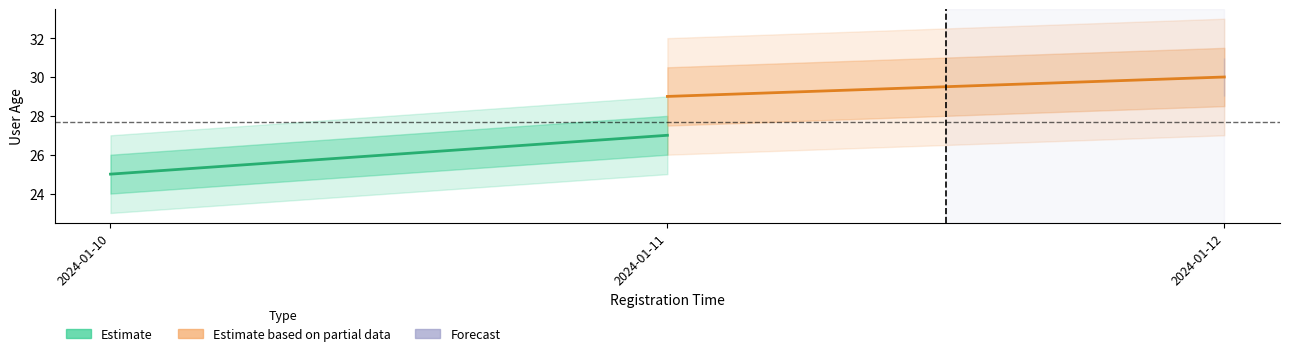

What is the spread (max minus min) of values at 2024-01-11?

3